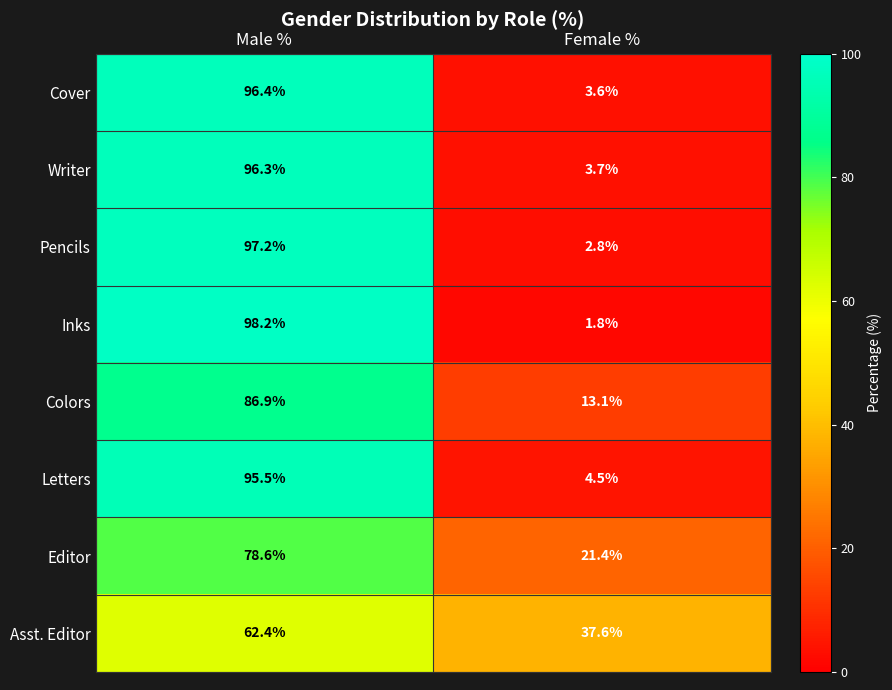

What is the highest value of the Pencils series?

97.2